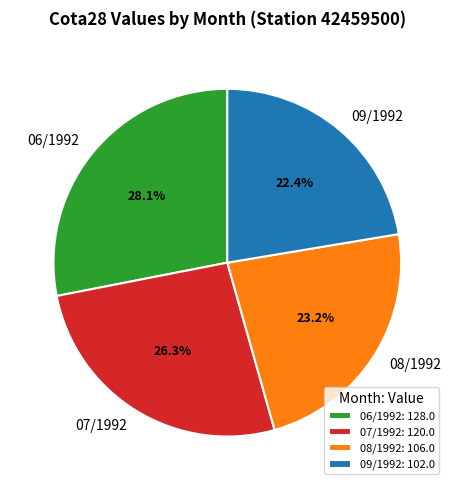

Is it true that 06/1992 is 17% of the pie?

False